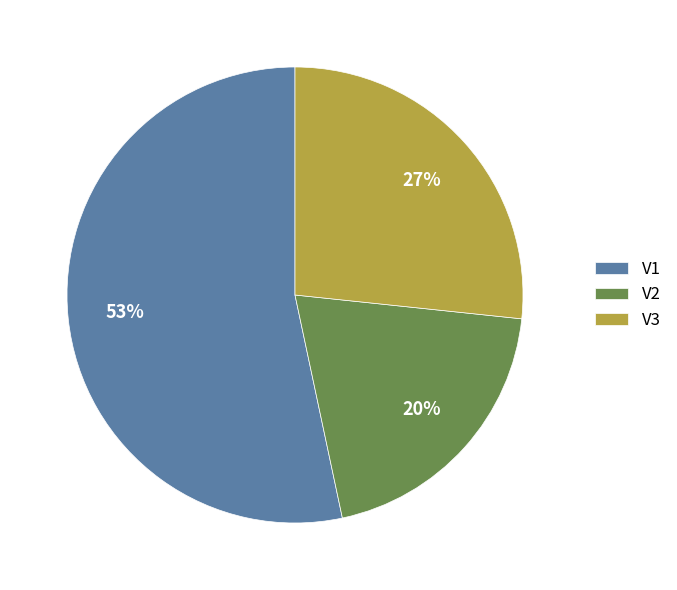

Which slice is the largest?

V1